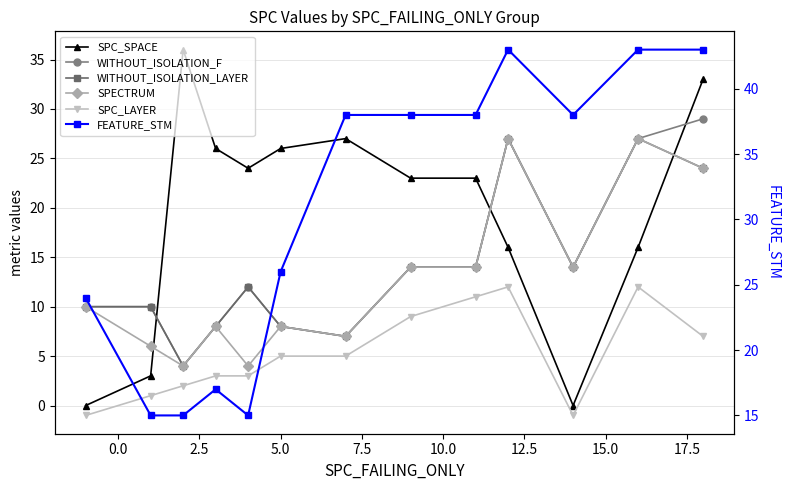

What is the total value across all series at 7.5?

70